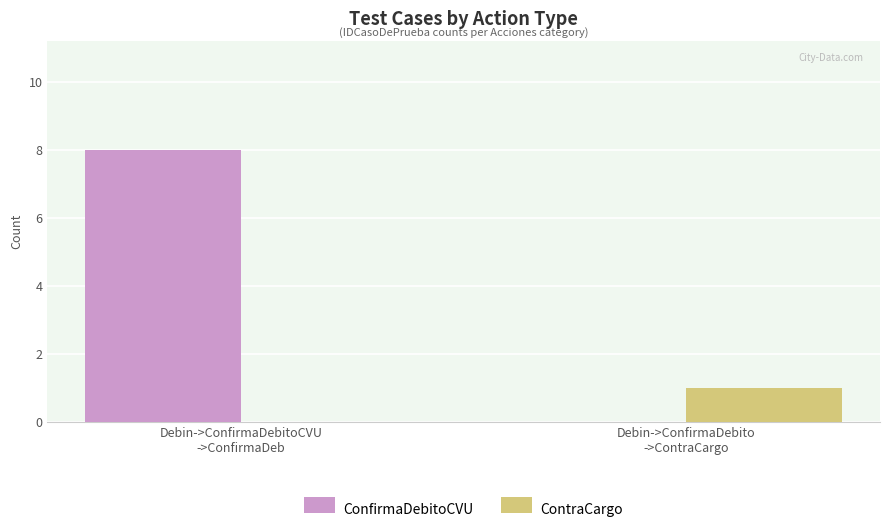

What is the average value of the ConfirmaDebitoCVU series?

4